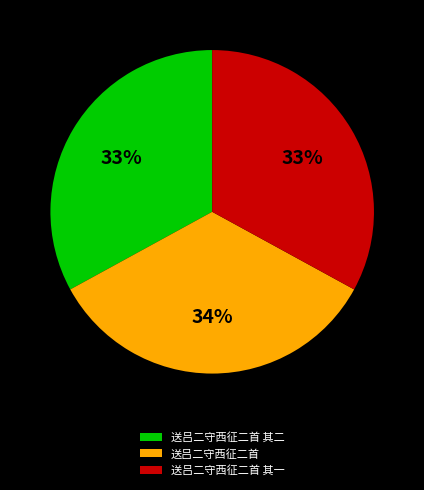

Does any single category account for the majority?

No